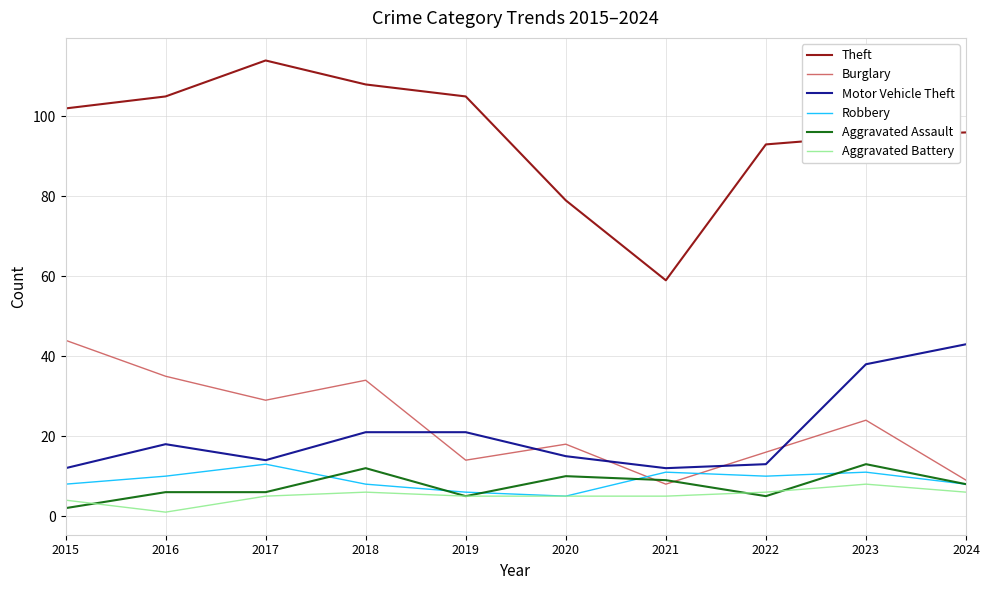

Does the chart have visible grid lines?

Yes